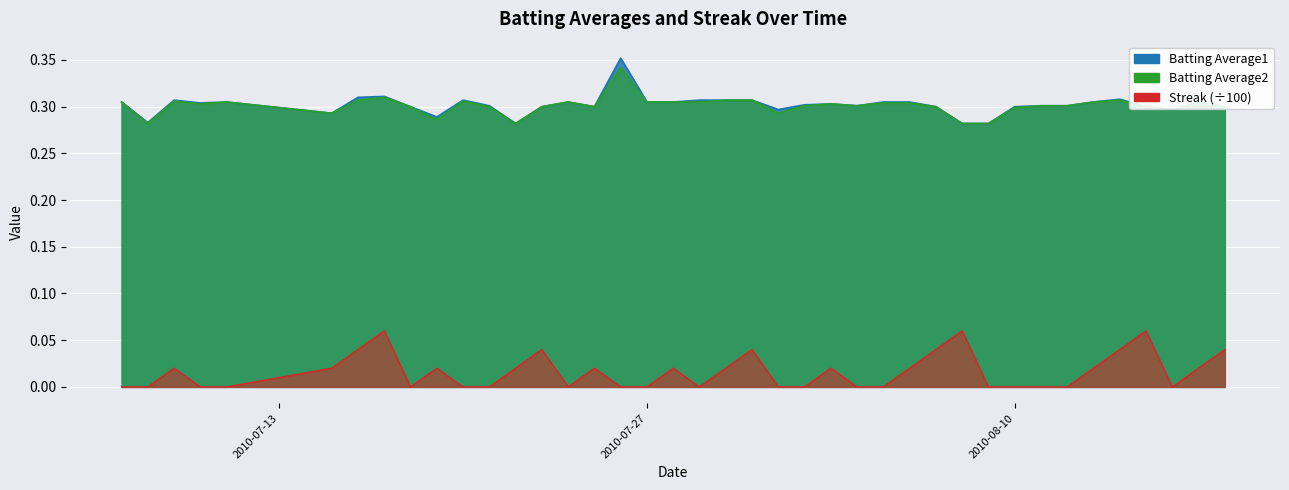

How many lines are shown in the chart?

3